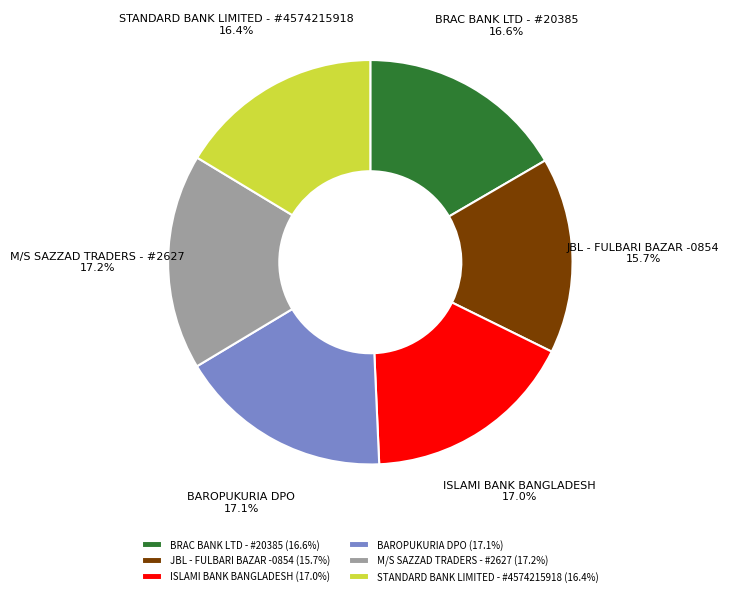

What is the smallest slice in the pie chart?

JBL - FULBARI BAZAR -0854